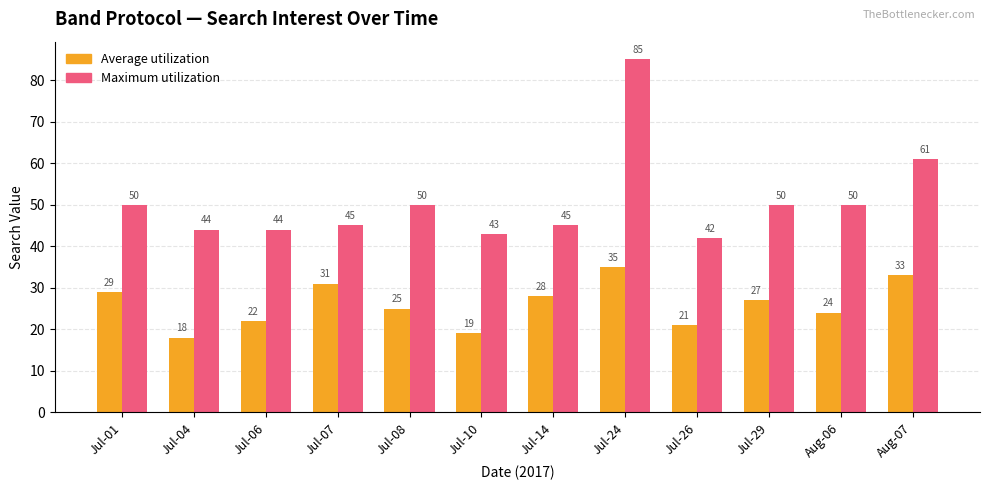

How many bars are there in each group?

2